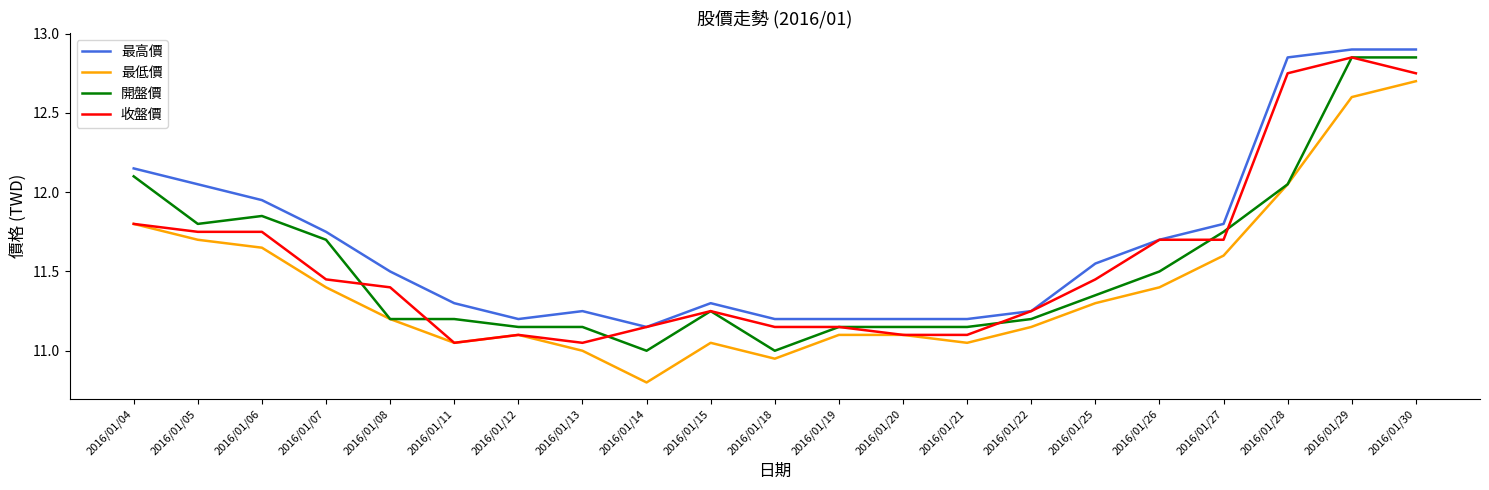

True or false: 最高價 and 最低價 cross at least once.

False